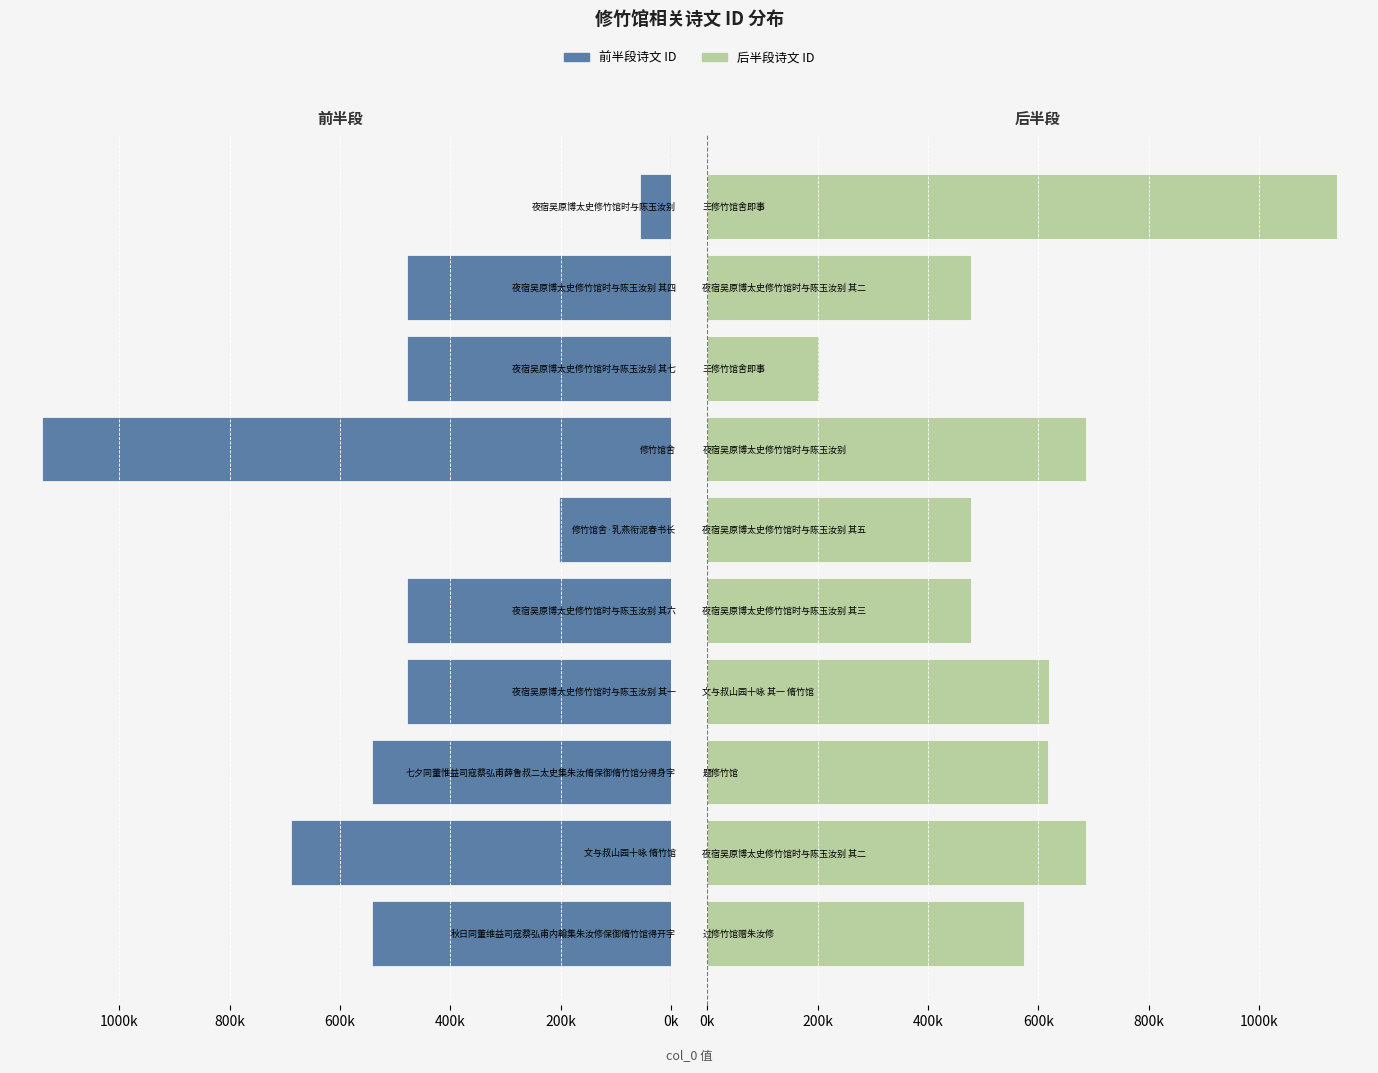

What is the difference between the highest and lowest values at 7?

681461